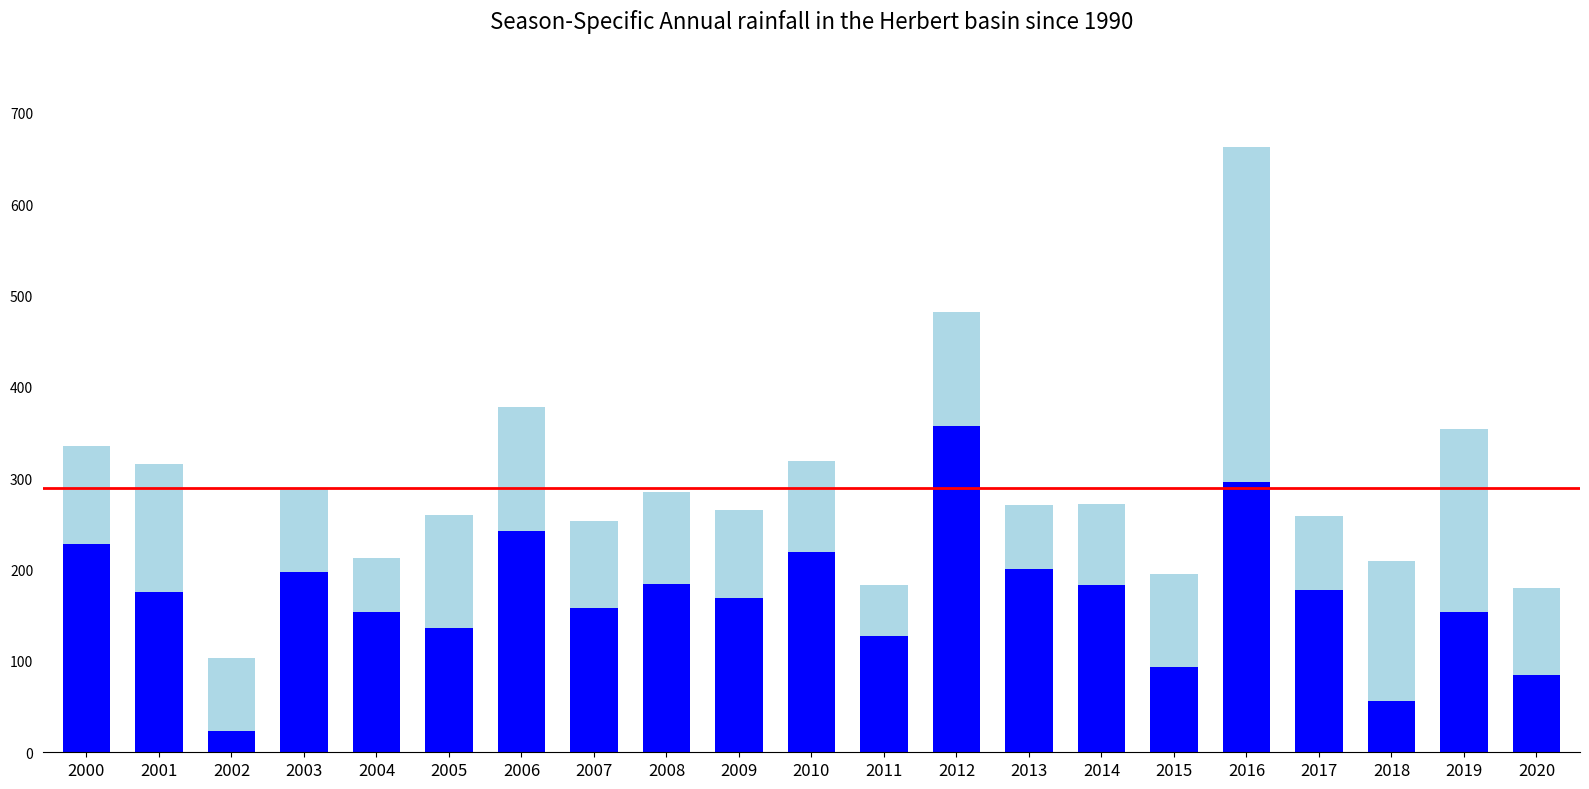

At which category is the sum across all series the highest?

2016